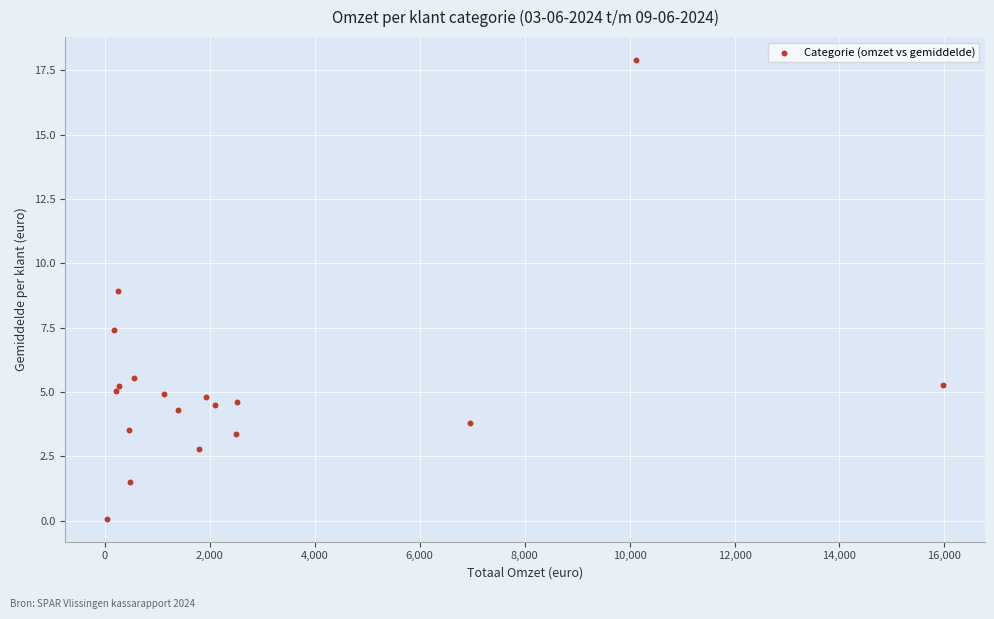

What is the range of X values (max minus min)?

15935.5